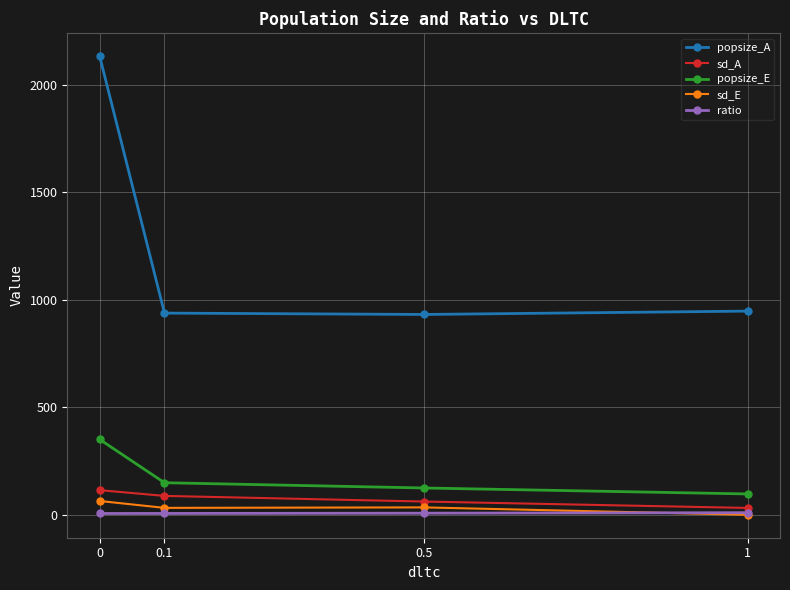

What is the difference between the popsize_E values at 0.1 and 1?

52.2